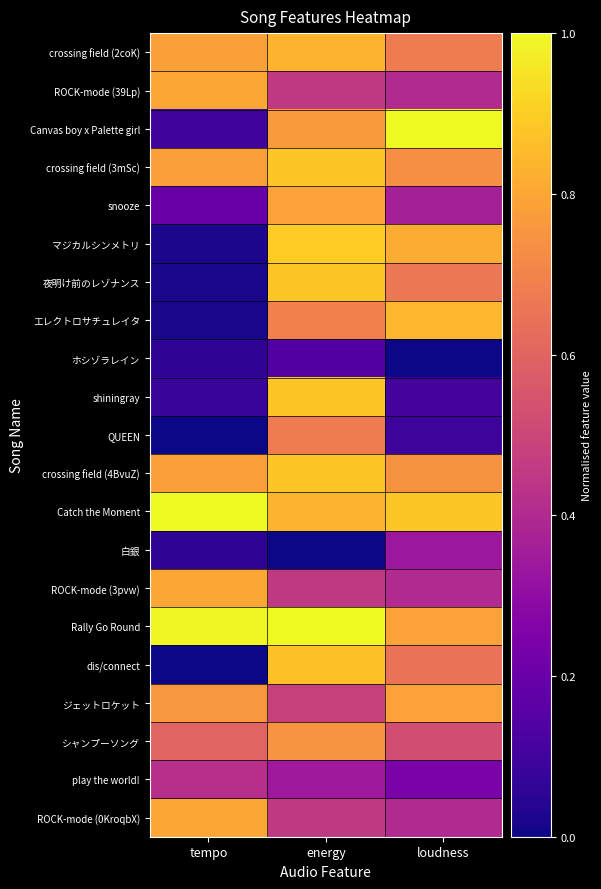

Which series has the largest total across all categories?

Rally Go Round